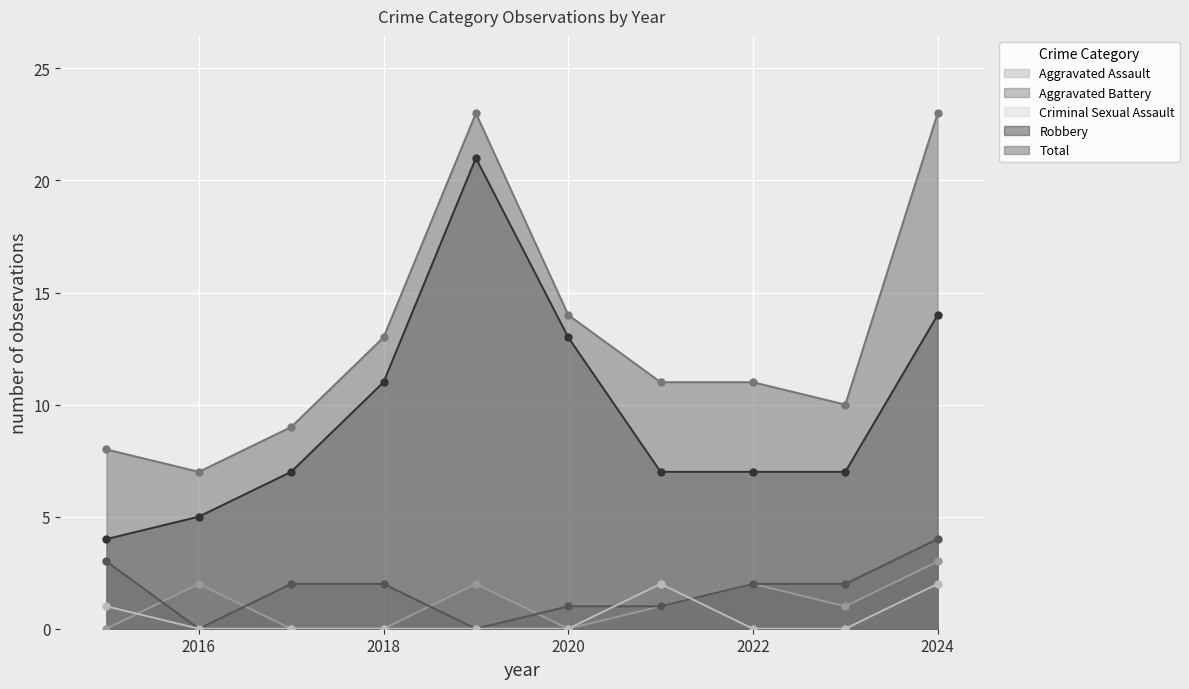

What is the difference between the second highest and second lowest values in the Total series?

15